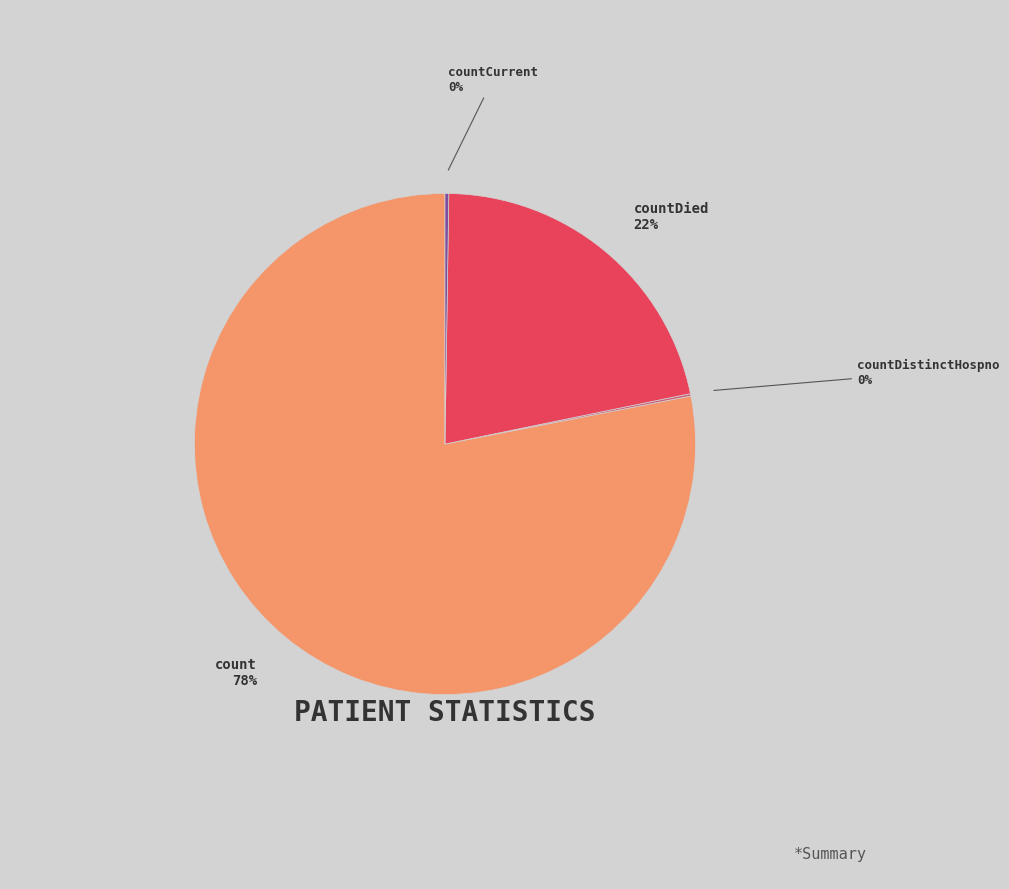

What percentage is the countDied slice, to the nearest percent?

22%